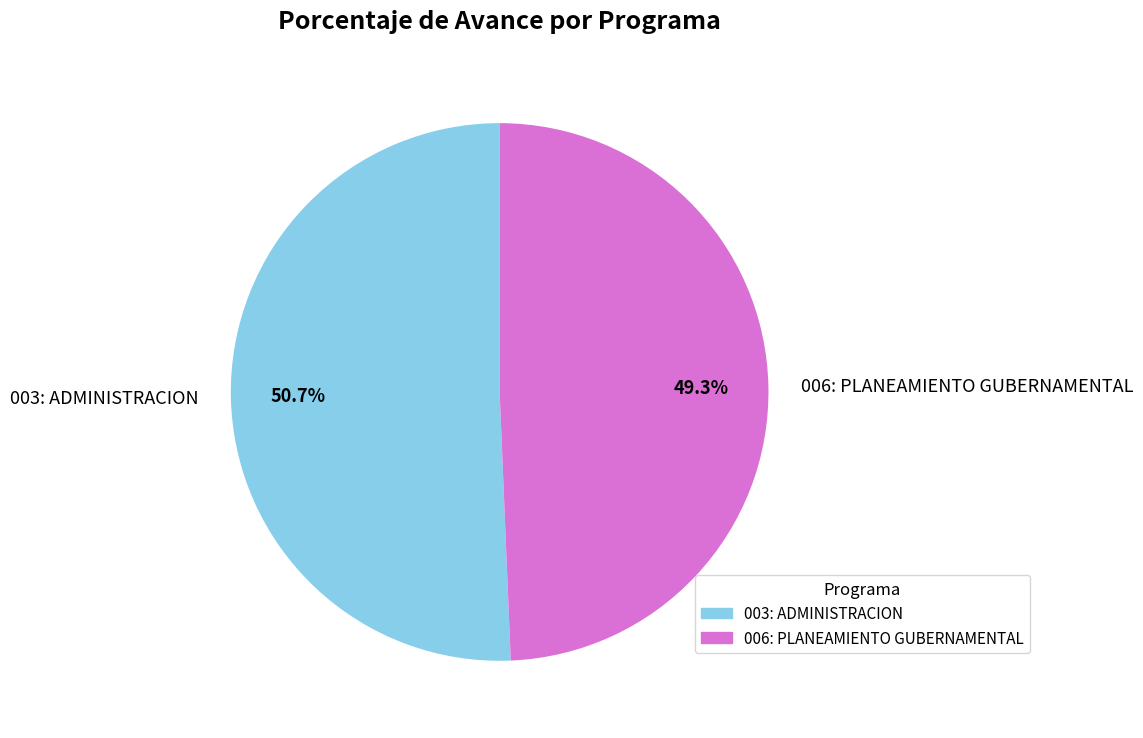

Which category has the biggest portion of the pie?

003: ADMINISTRACION